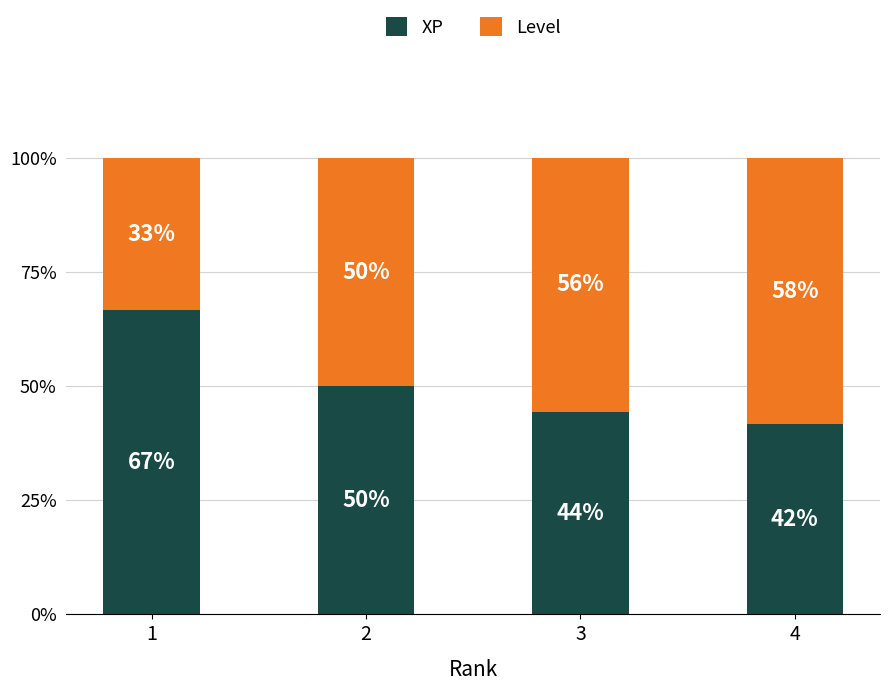

What are all the series names shown in the legend?

XP, Level